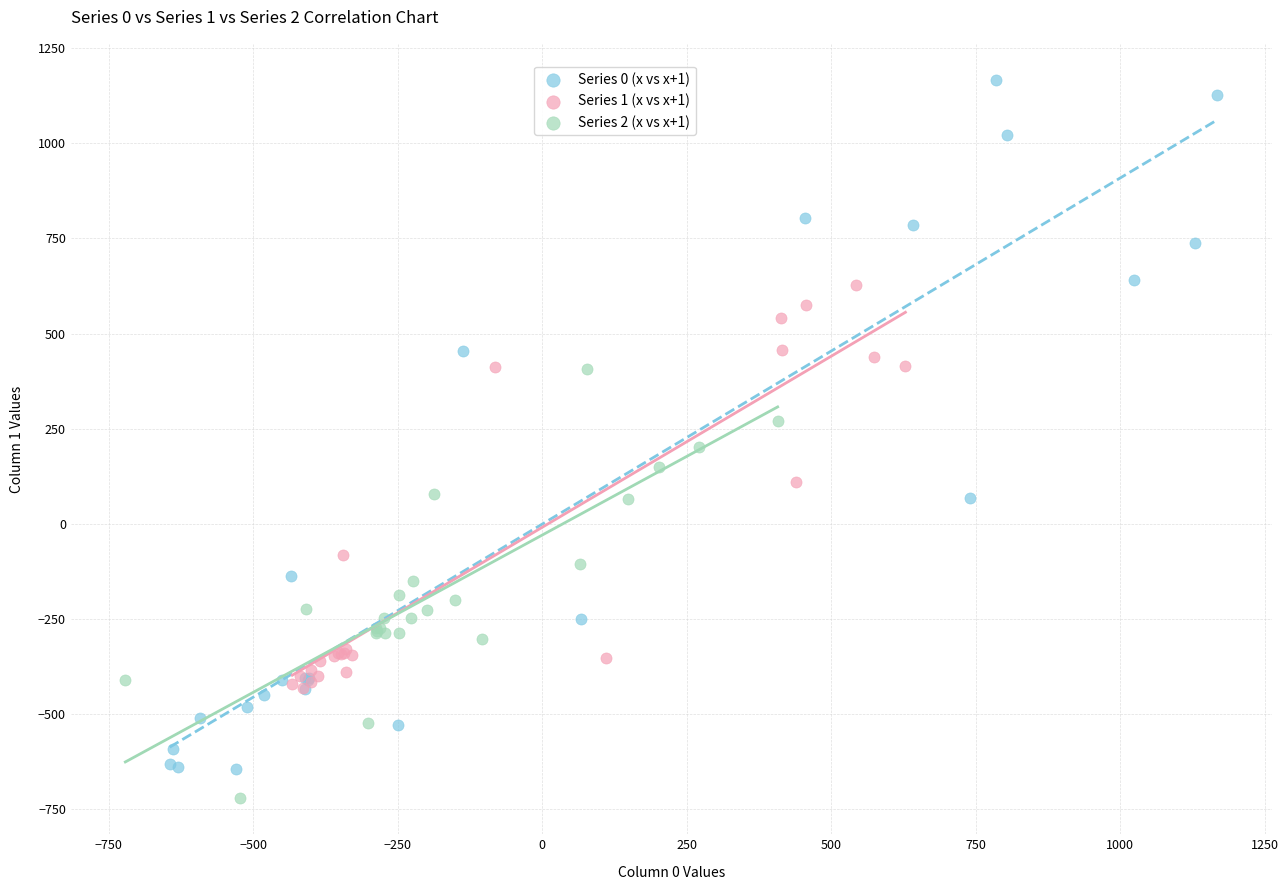

What are all the series names shown in the legend?

Series 0 (x vs x+1), Series 1 (x vs x+1), Series 2 (x vs x+1)